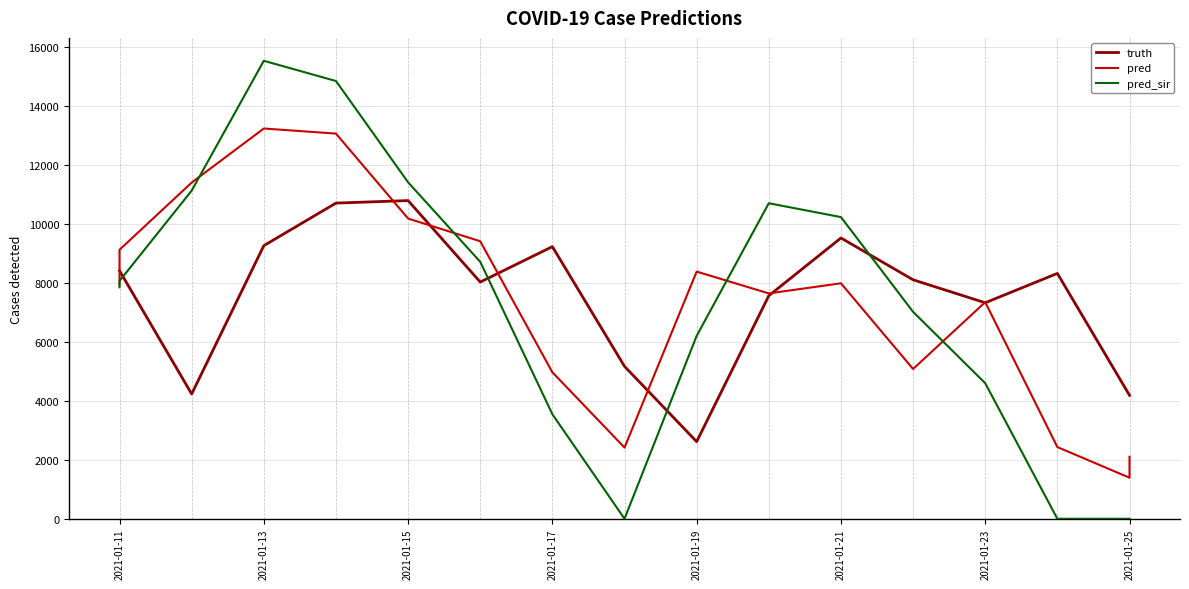

How many values in the truth series exceed 8105?

8